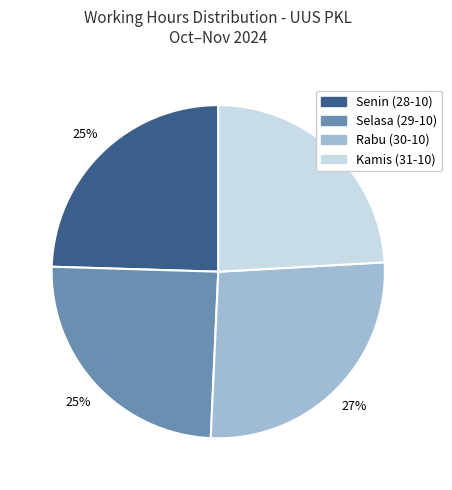

To the nearest percent, what portion does Senin (28-10) represent?

25%